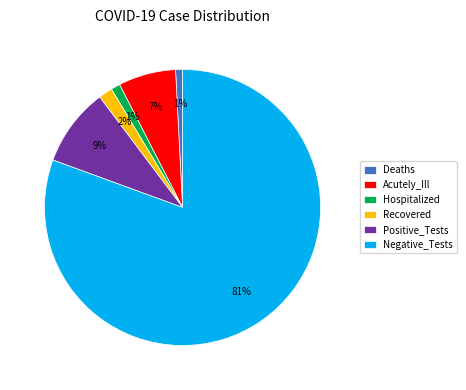

Which slice represents more than half of the pie?

Negative_Tests